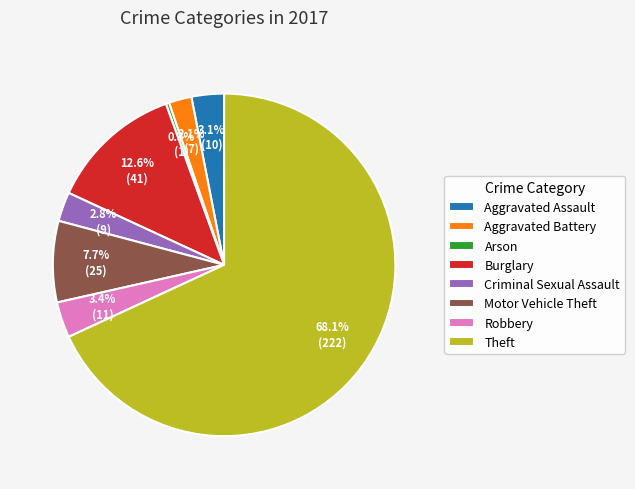

Between Motor Vehicle Theft and Robbery, which is larger?

Motor Vehicle Theft